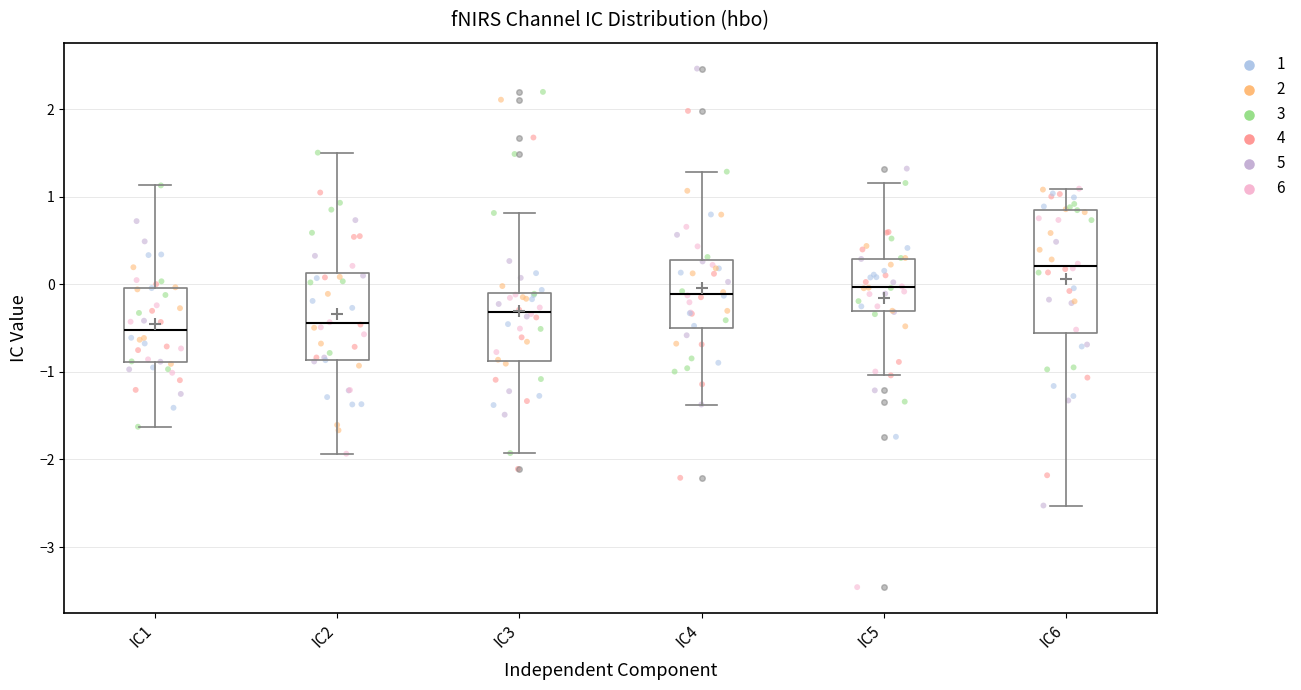

Where is the lower edge of the box for IC4 on the y-axis? The values are not printed on the chart, so give them approximately, as read against the axis.

-0.5